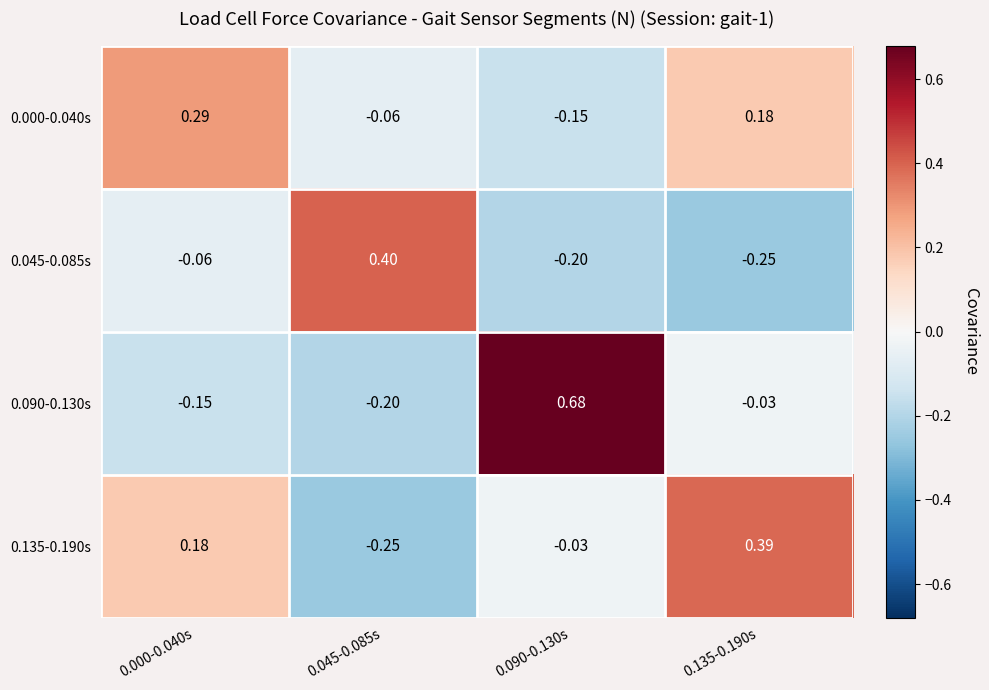

Is the value of 0.090-0.130s at 0.000-0.040s greater than the value of 0.135-0.190s at 0.090-0.130s?

No